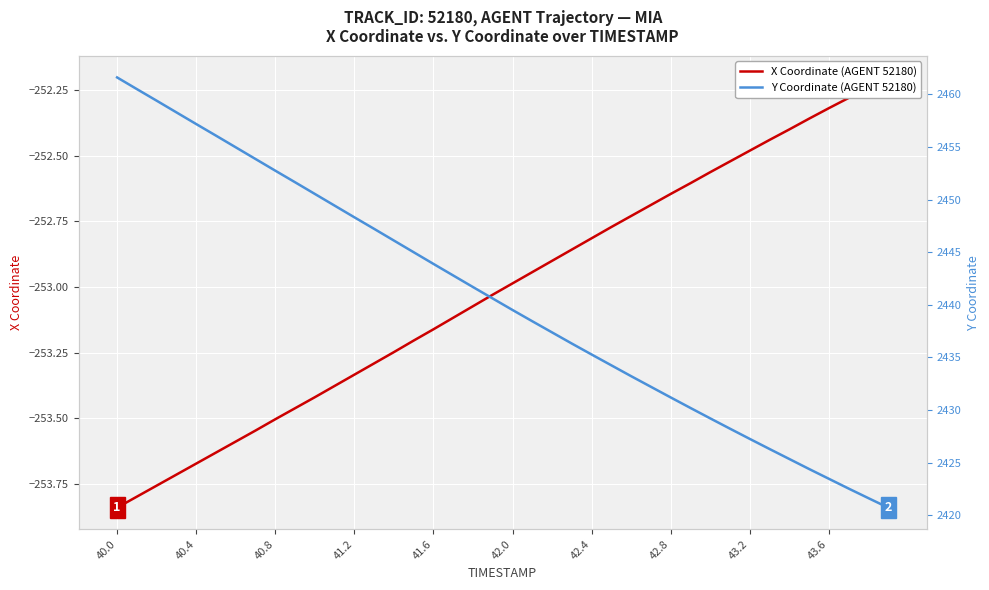

True or false: Y Coordinate (AGENT 52180) has more than 0 points higher than both neighbors.

False